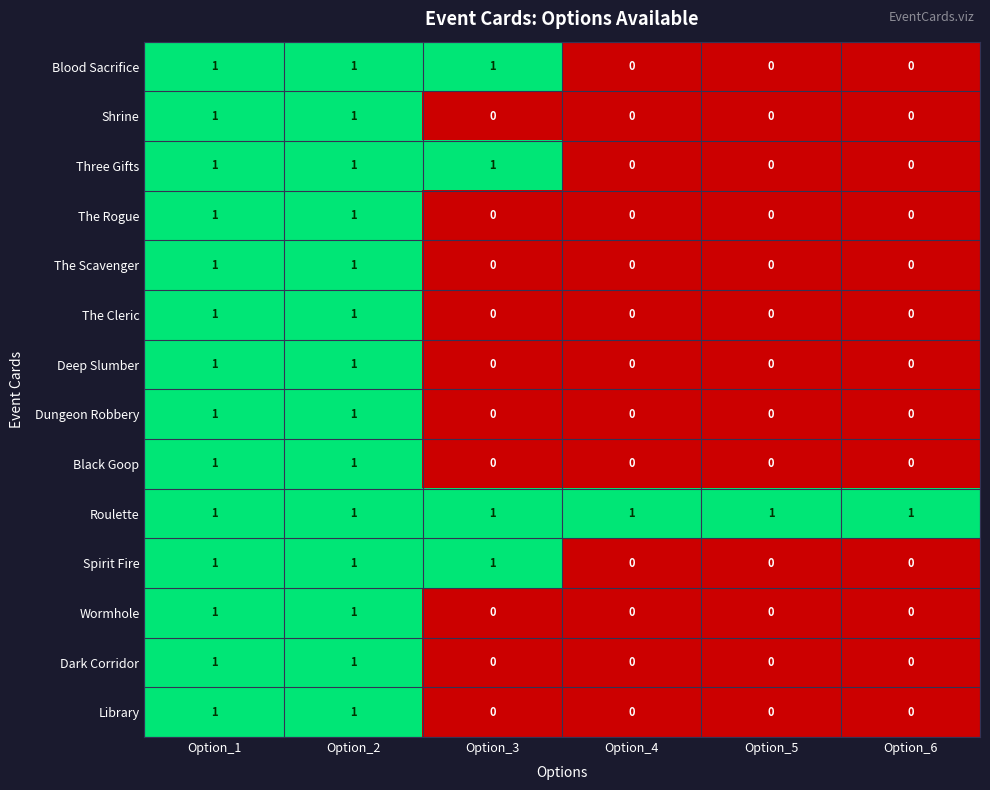

Which series has the largest total across all categories?

Roulette